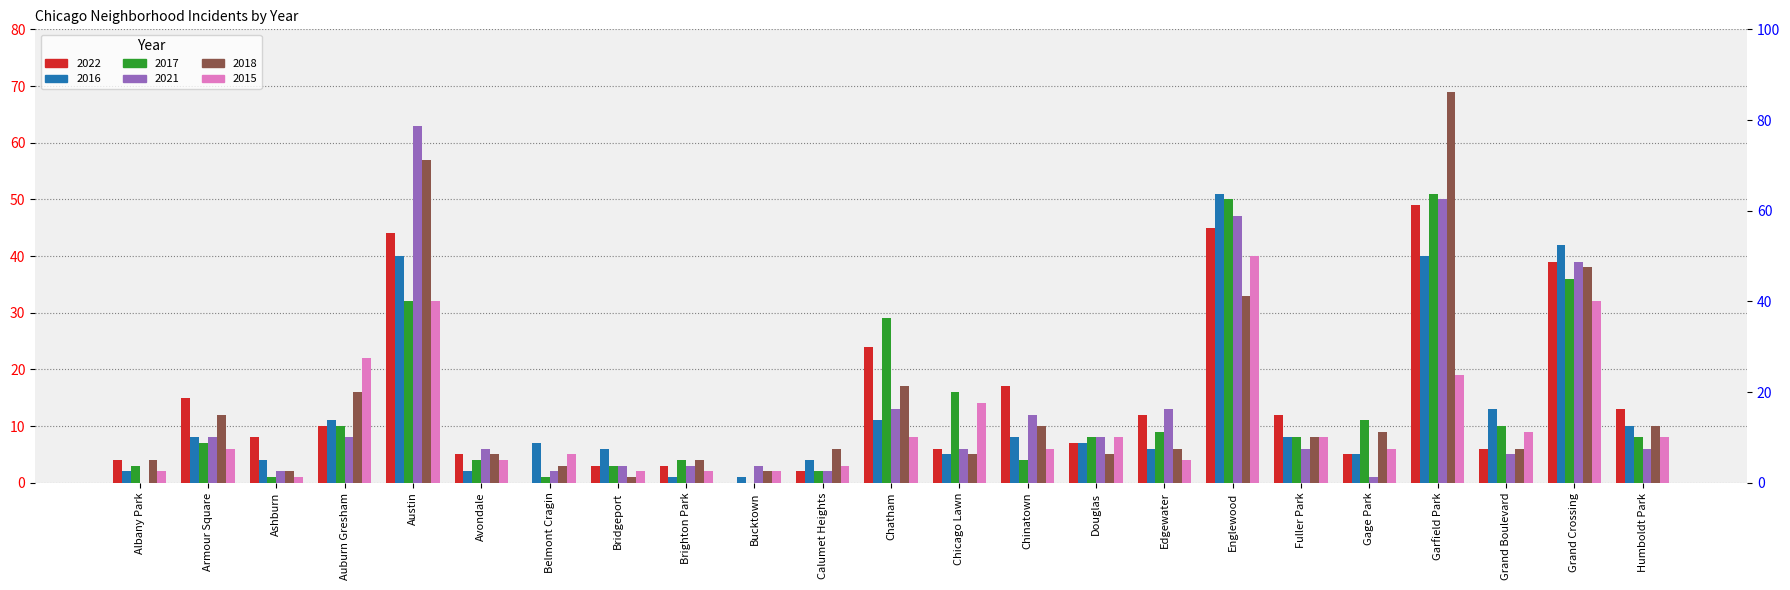

Rank the series at Douglas from highest to lowest value.

2017, 2021, 2015, 2022, 2016, 2018